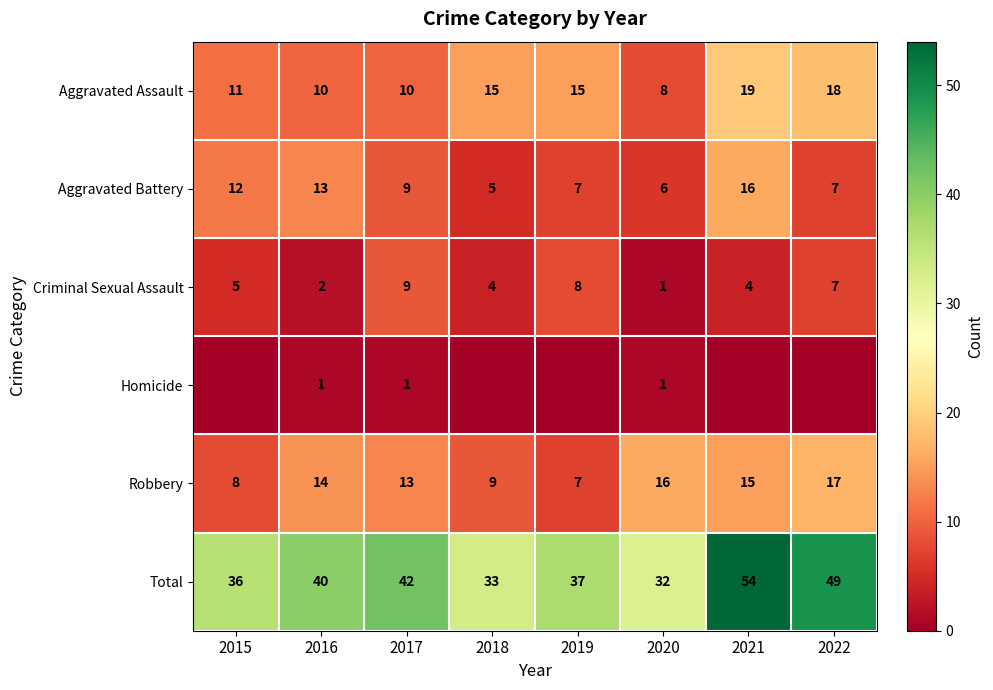

At which category is the sum across all series the highest?

2021